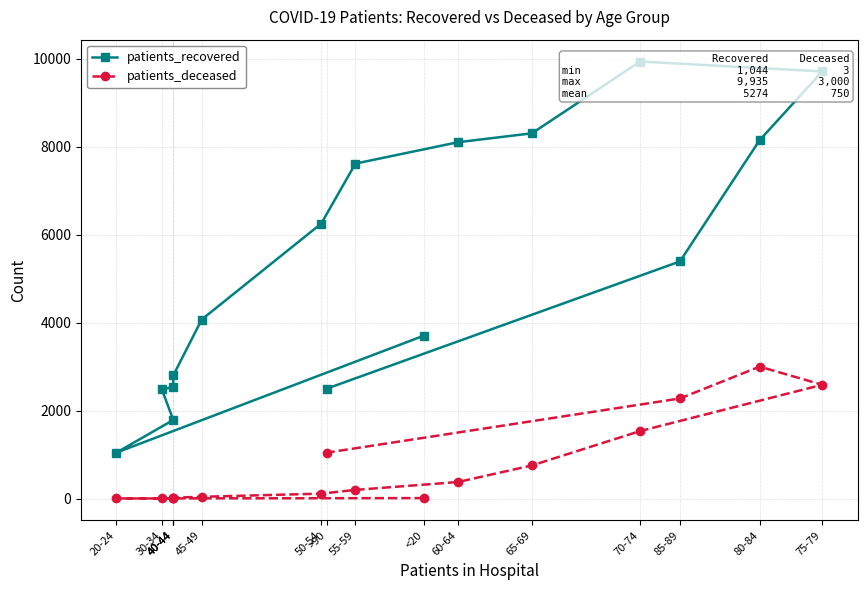

Rank the series by their average value, from lowest to highest.

patients_deceased, patients_recovered